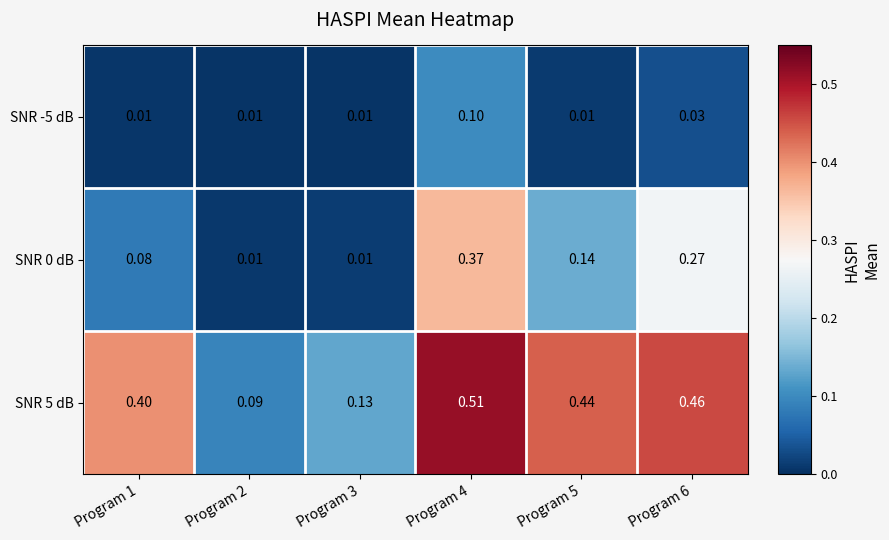

Is the value of SNR -5 dB at Program 6 greater than the value of SNR 0 dB at Program 2?

Yes